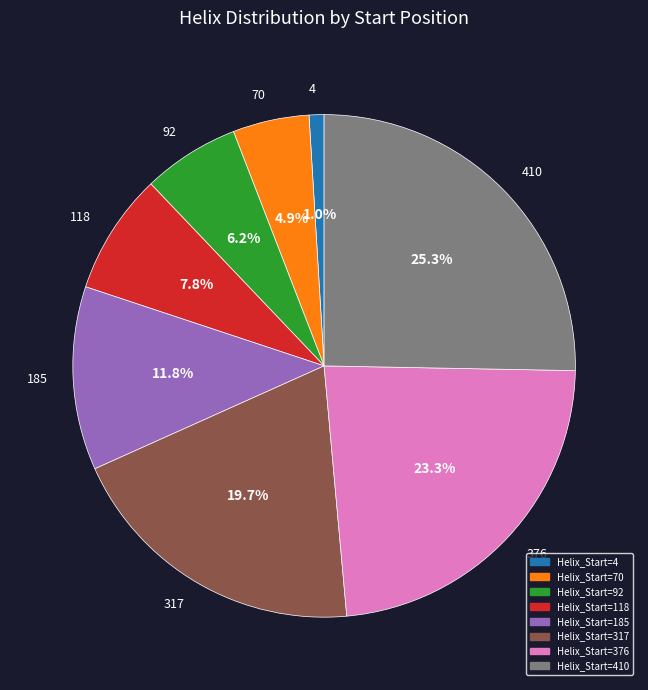

What percentage is NOT represented by 70?

95.1%